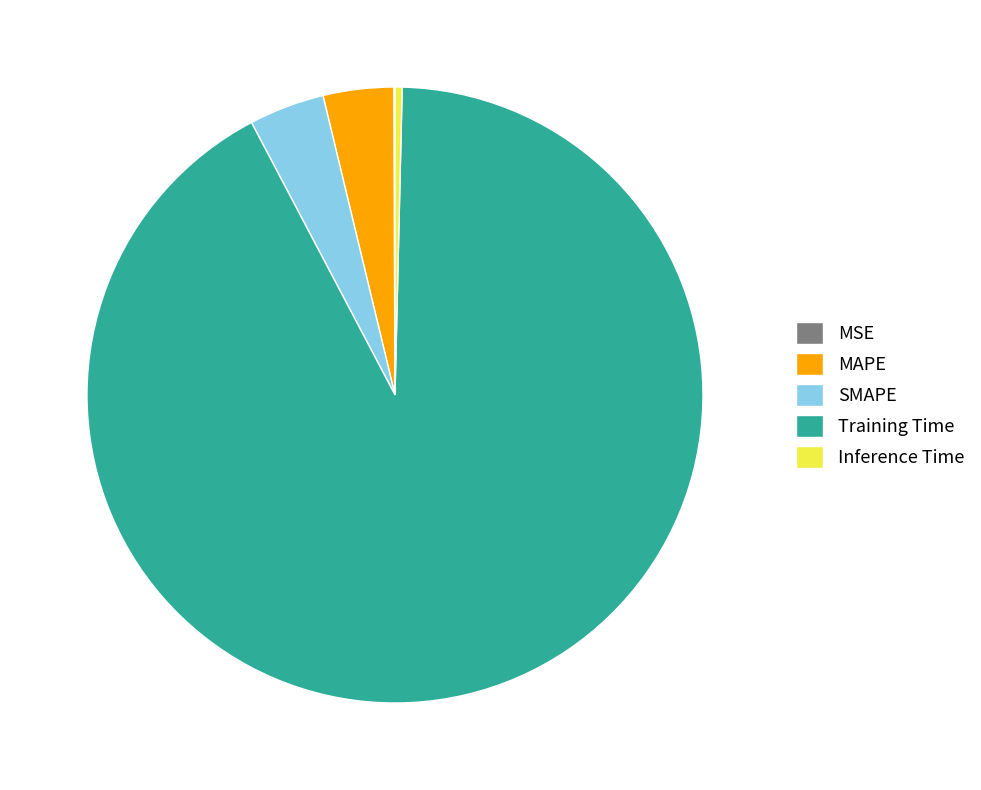

What is the majority slice?

Training Time